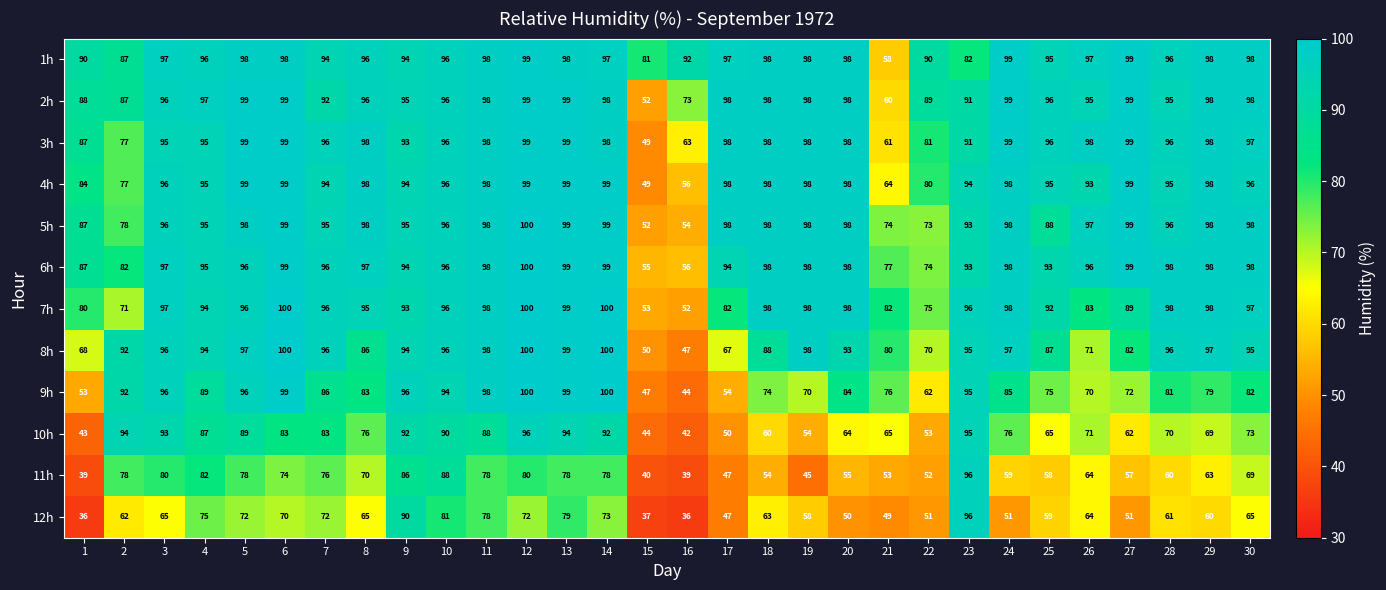

What is the difference between the maximum and minimum values in the 11h series?

57